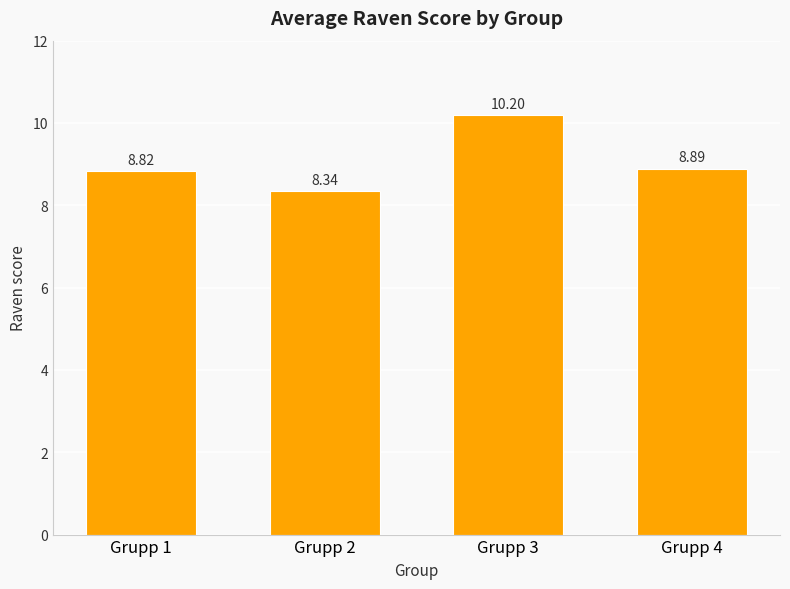

What is the value of the 4th bar from the left?

8.9